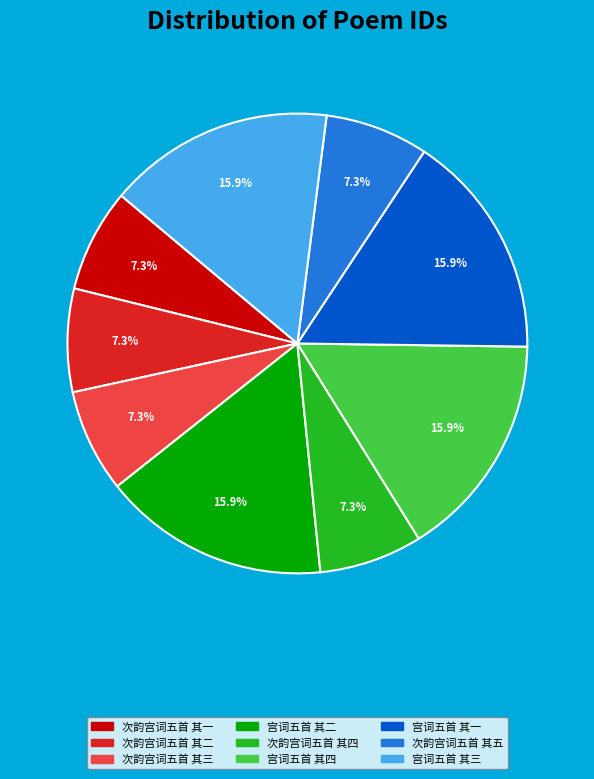

To the nearest percent, what portion does 次韵宫词五首 其一 represent?

7%